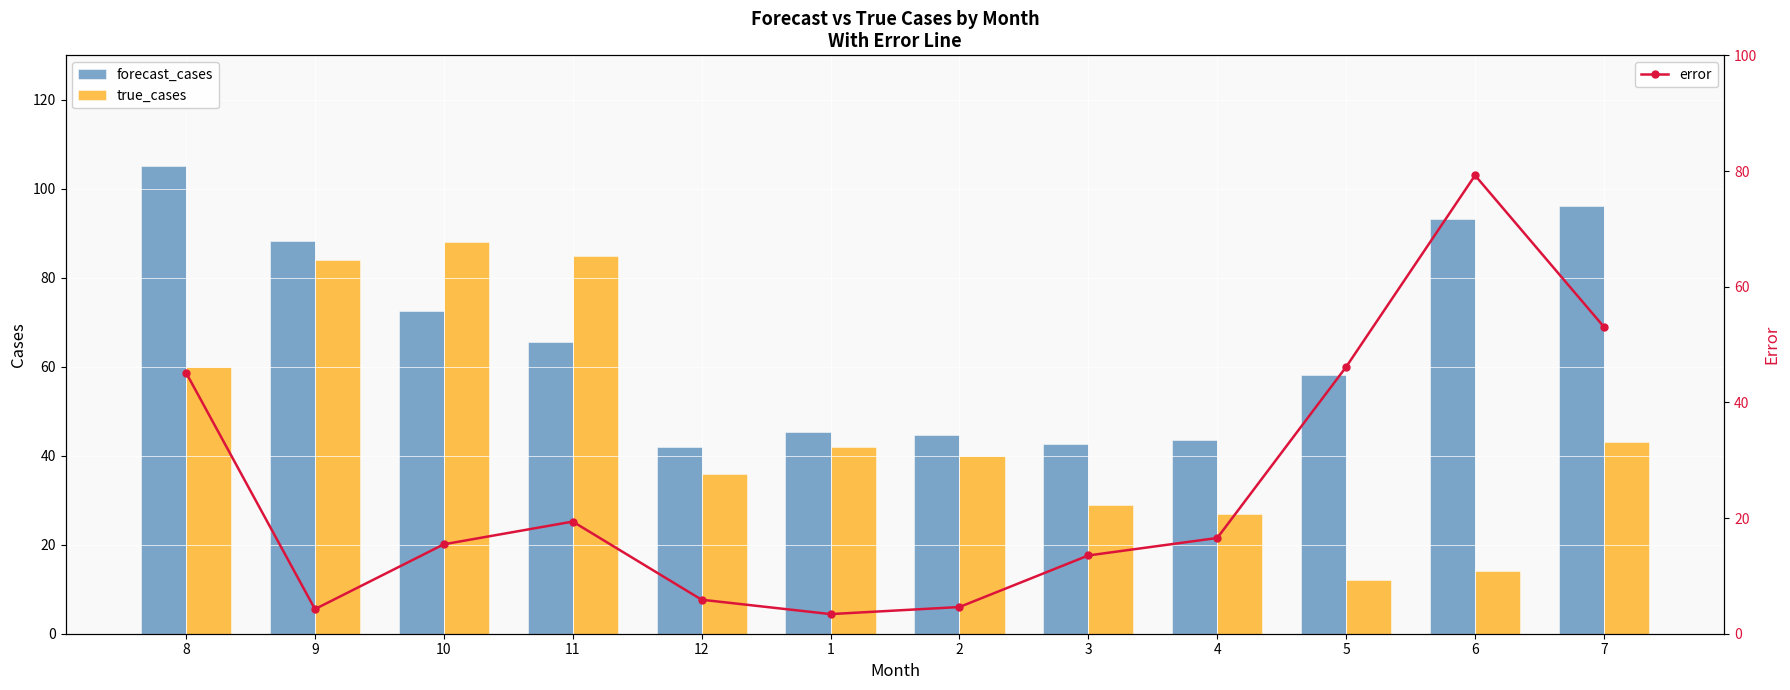

What is the minimum value shown in the chart?

3.4